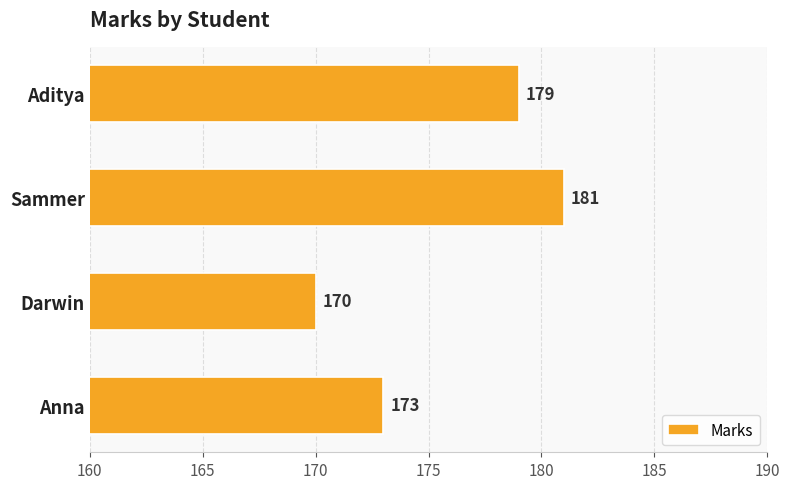

Reading top to bottom, transcribe all the data shown in this chart.

179	181	170	173